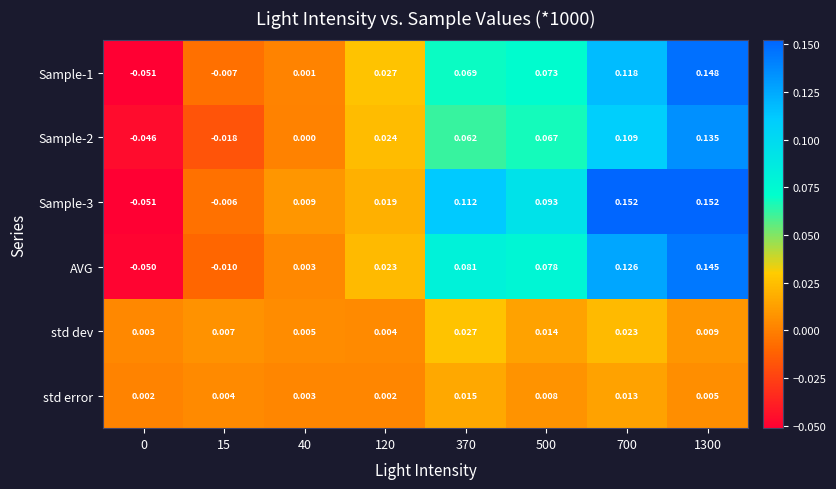

How many categories are shown in the chart?

8